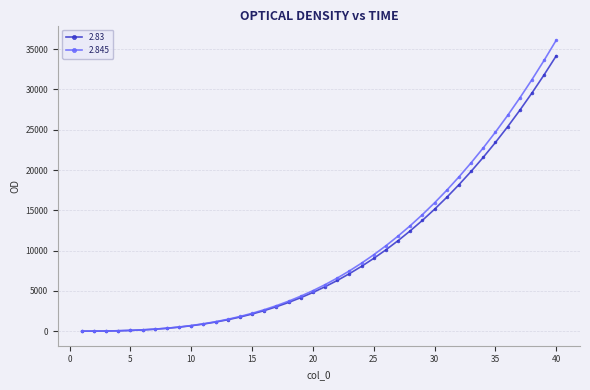

What is the maximum value for 2.845?

36129.4